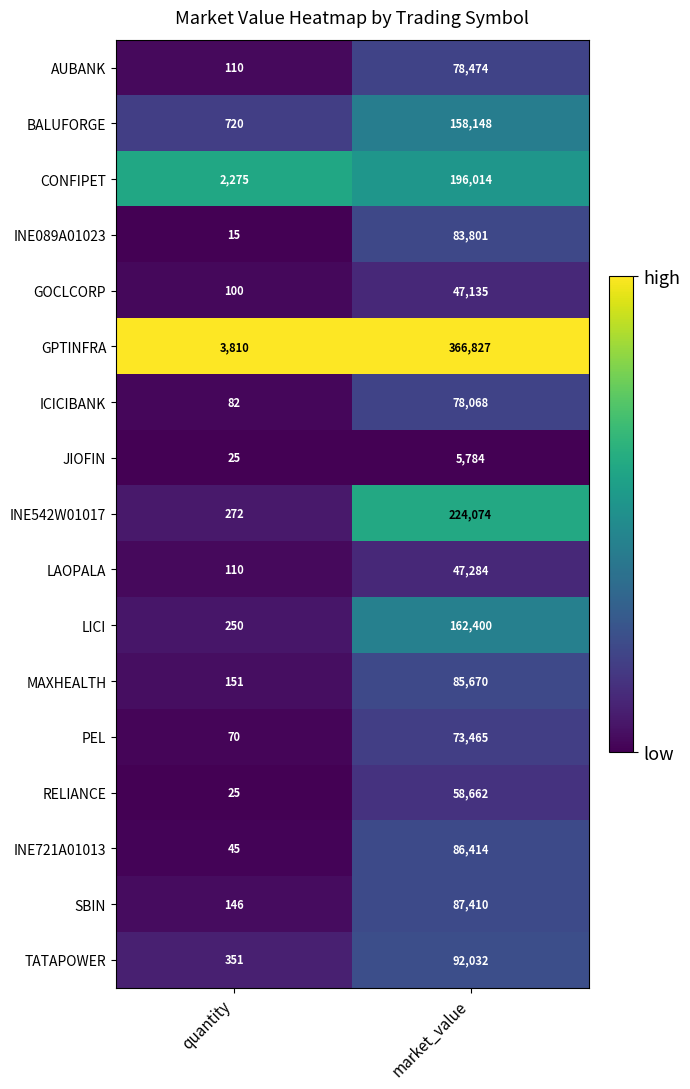

Which series has the largest range (max minus min)?

GPTINFRA